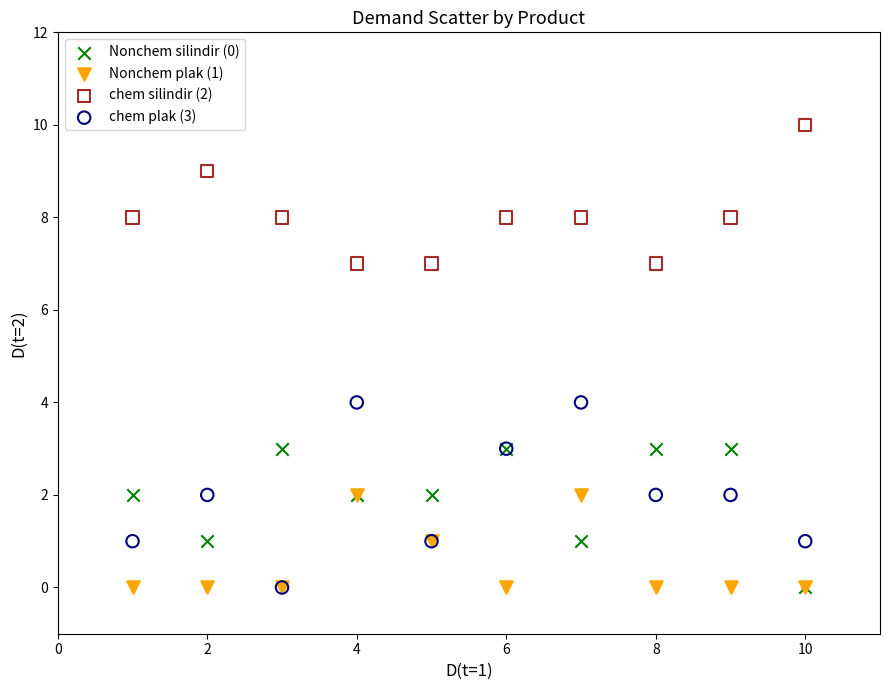

What are all the series names shown in the legend?

Nonchem silindir (0), Nonchem plak (1), chem silindir (2), chem plak (3)